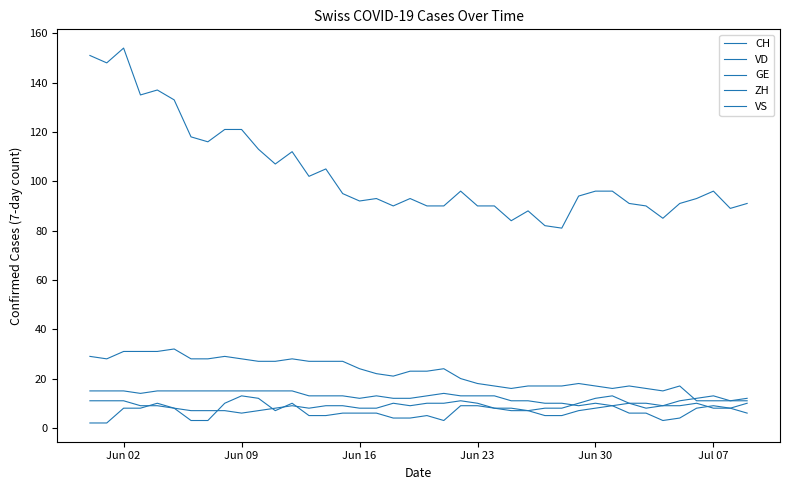

What is the sum of all ZH values?

371